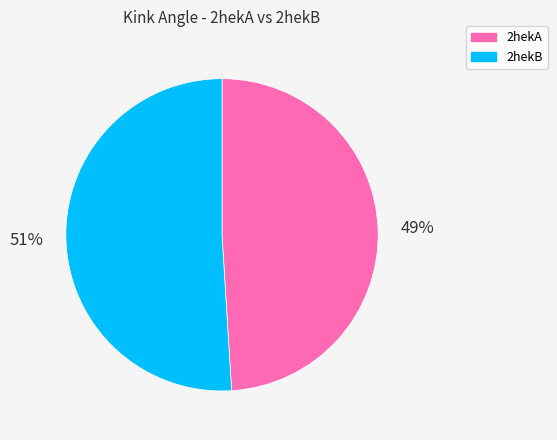

Does any single category account for the majority?

Yes